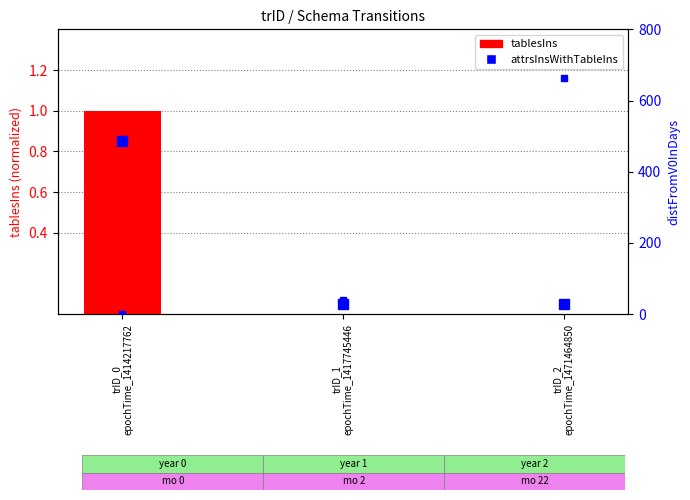

Is it true that the value at trID_1
epochTime_1417745446 is 0?

False